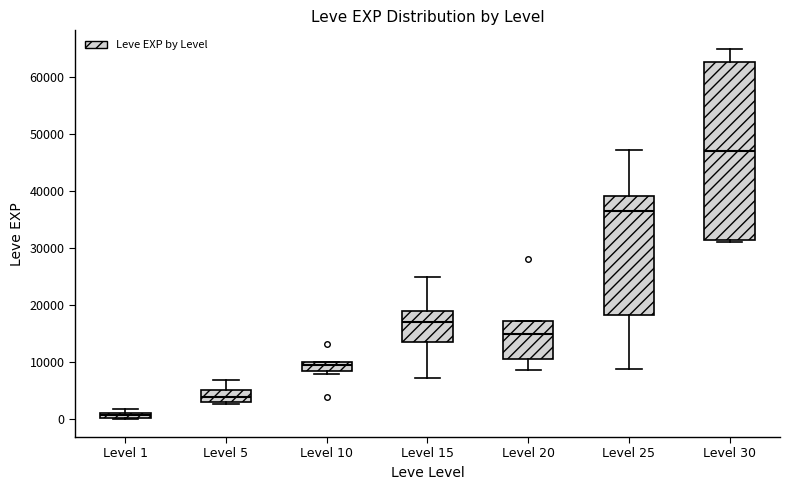

Where is the lower edge of the box for Level 20 on the y-axis? The values are not printed on the chart, so give them approximately, as read against the axis.

10000